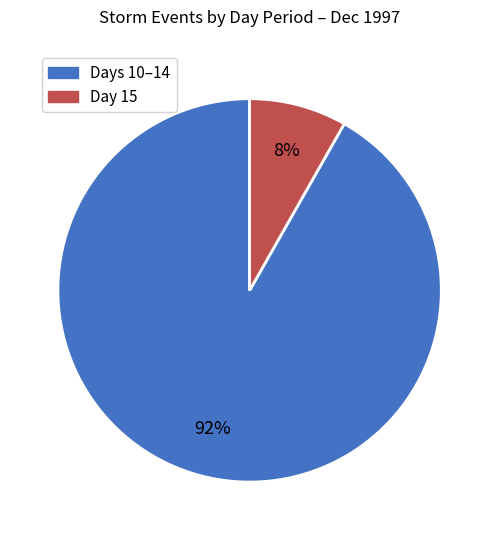

Does any single category account for the majority?

Yes